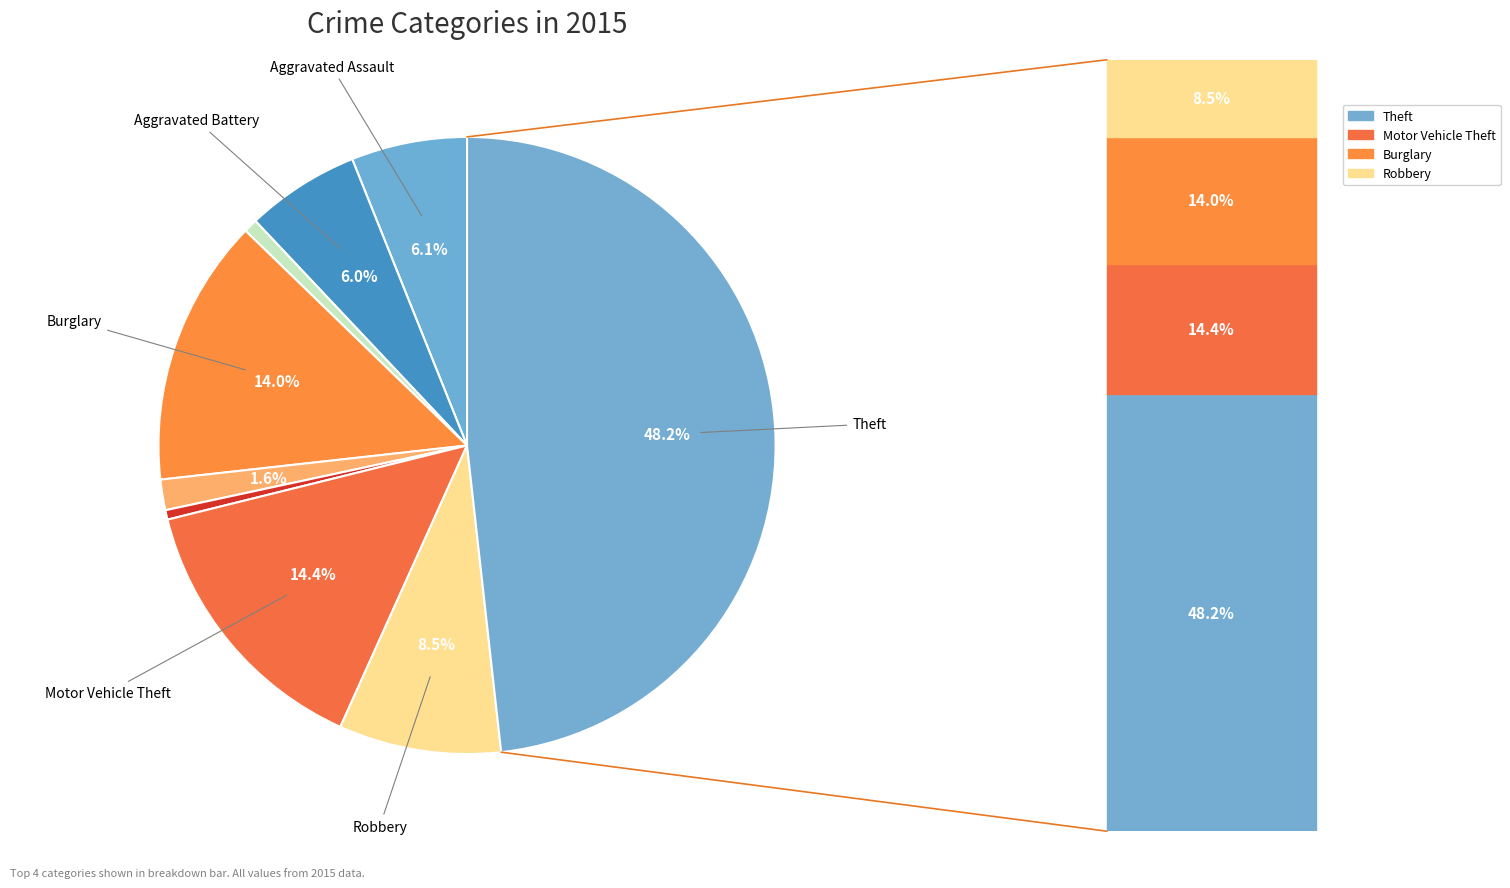

To the nearest percent, what is the difference between the largest and smallest slice percentages?

48%